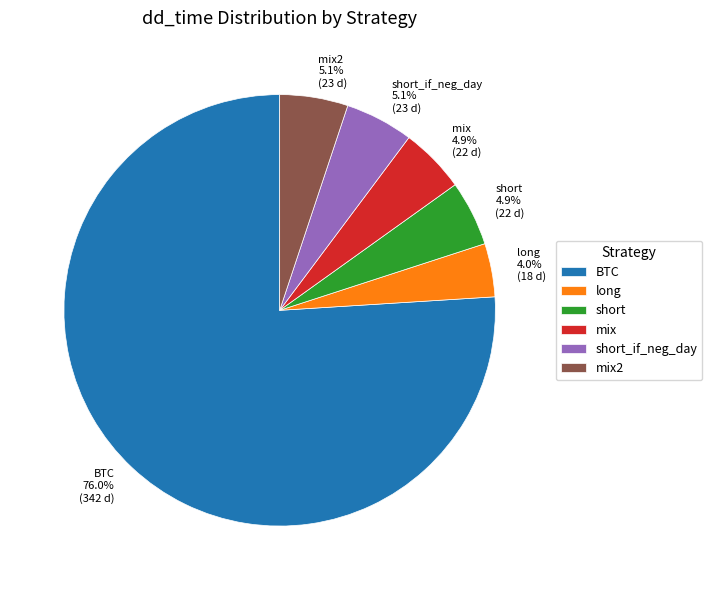

Is there any slice that represents more than half of the pie?

Yes